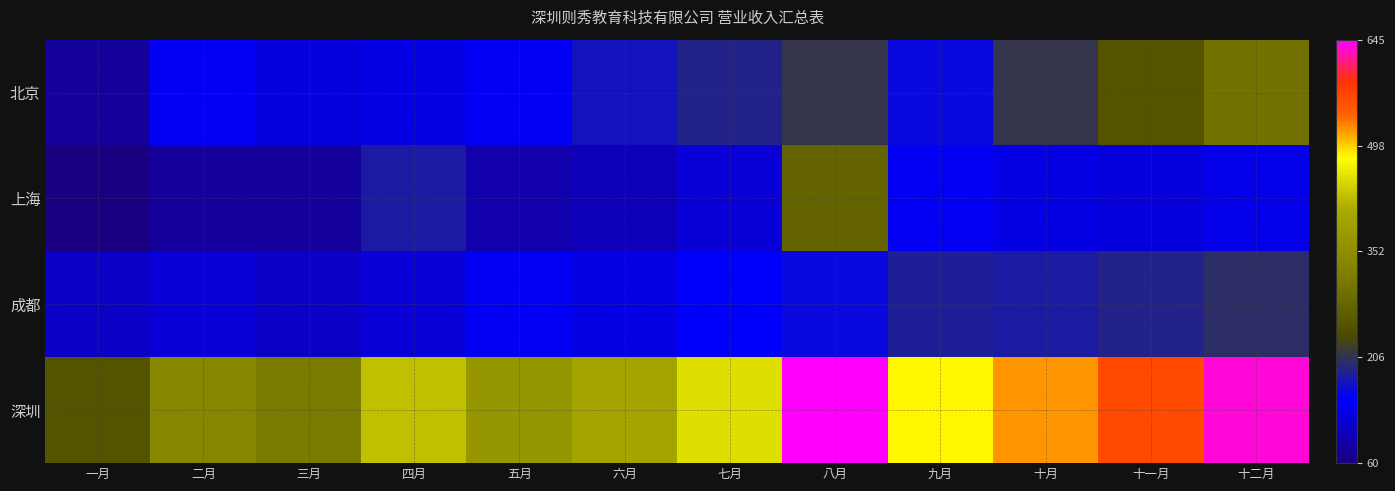

Rank the series at 六月 from highest to lowest value.

深圳, 北京, 成都, 上海